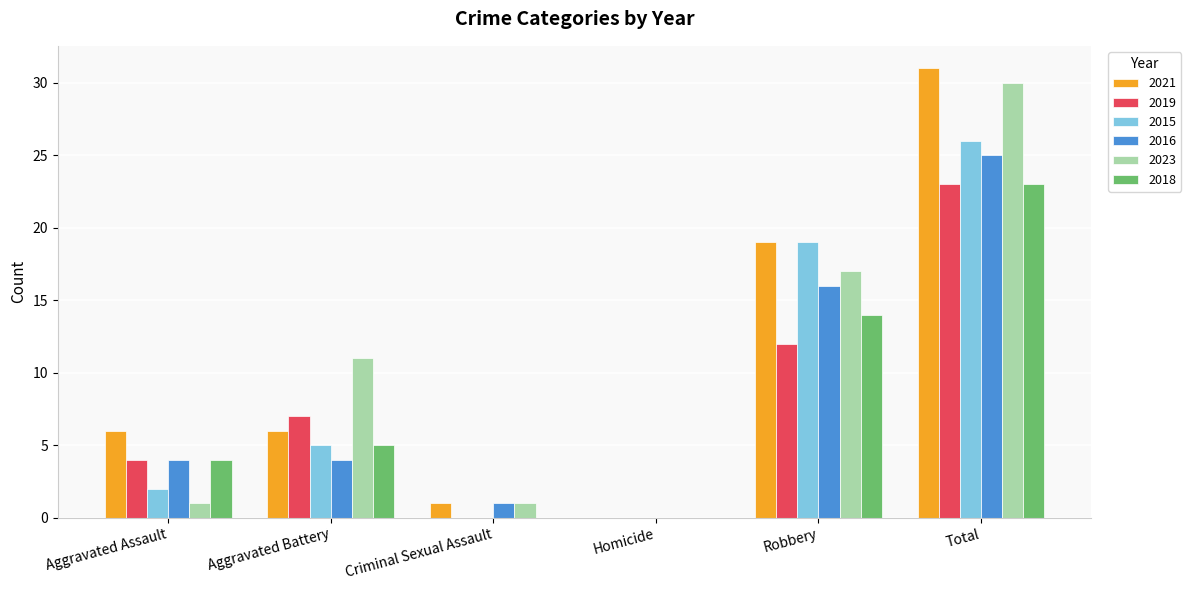

The 2018 series shows 0 at Criminal Sexual Assault. True or false?

True